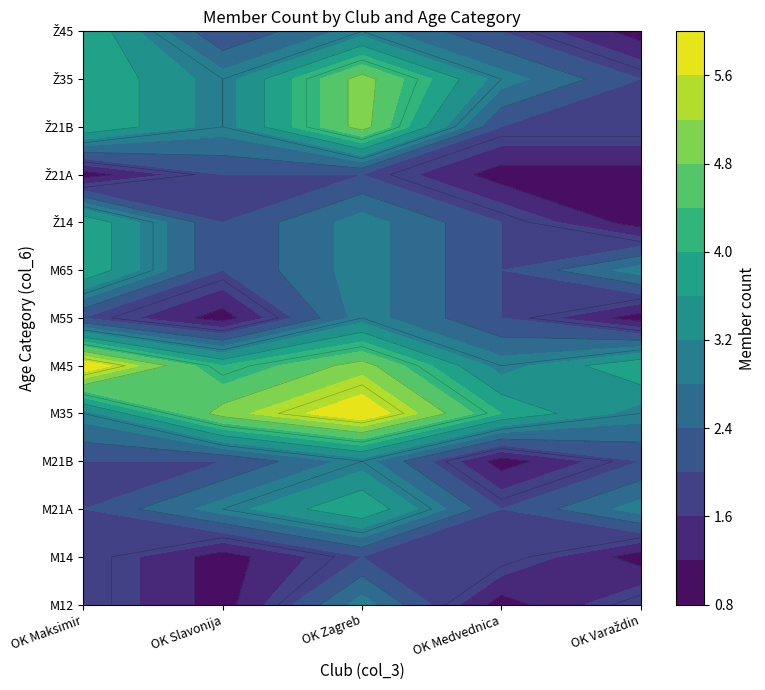

Which series has the largest total across all categories?

OK Zagreb